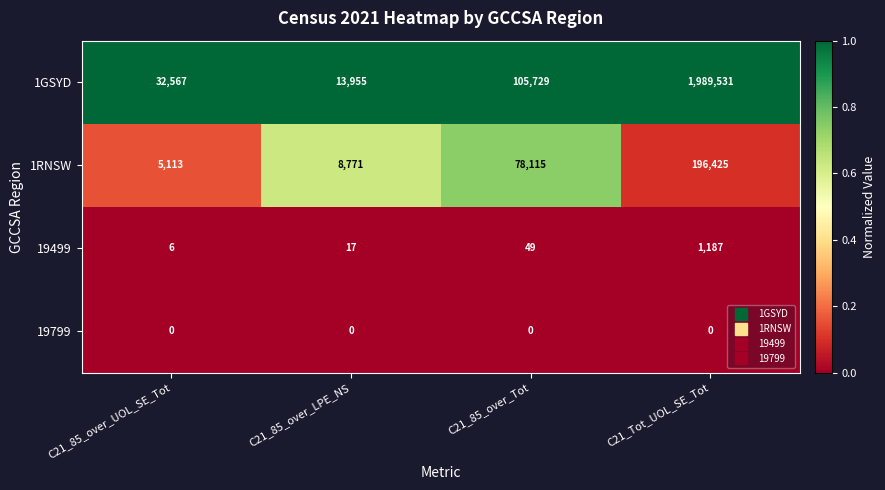

At how many categories does at least one series exceed 0?

4